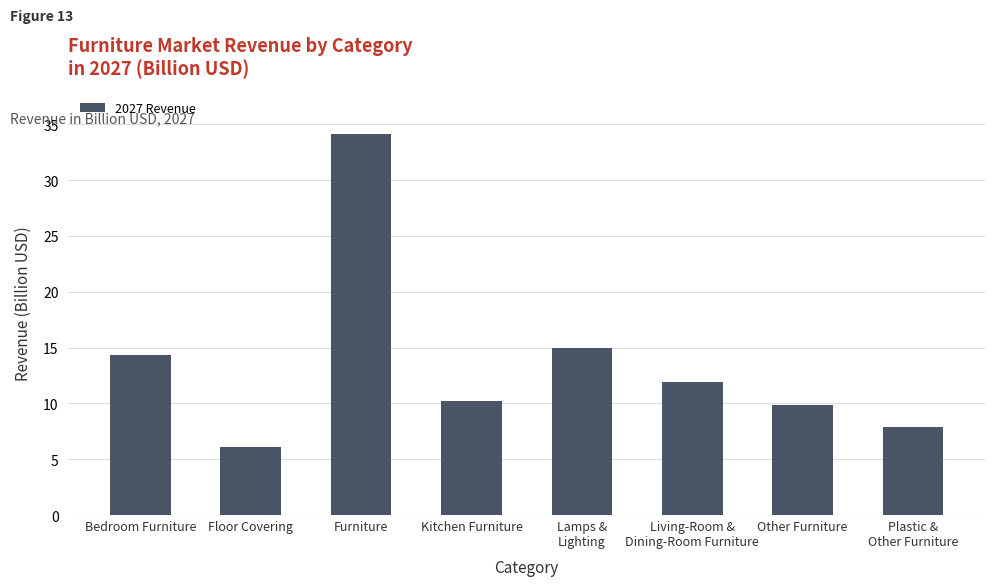

Reading right to left, transcribe all the data shown in this chart.

7.8	9.9	11.9	15.0	10.2	34.1	6.1	14.3